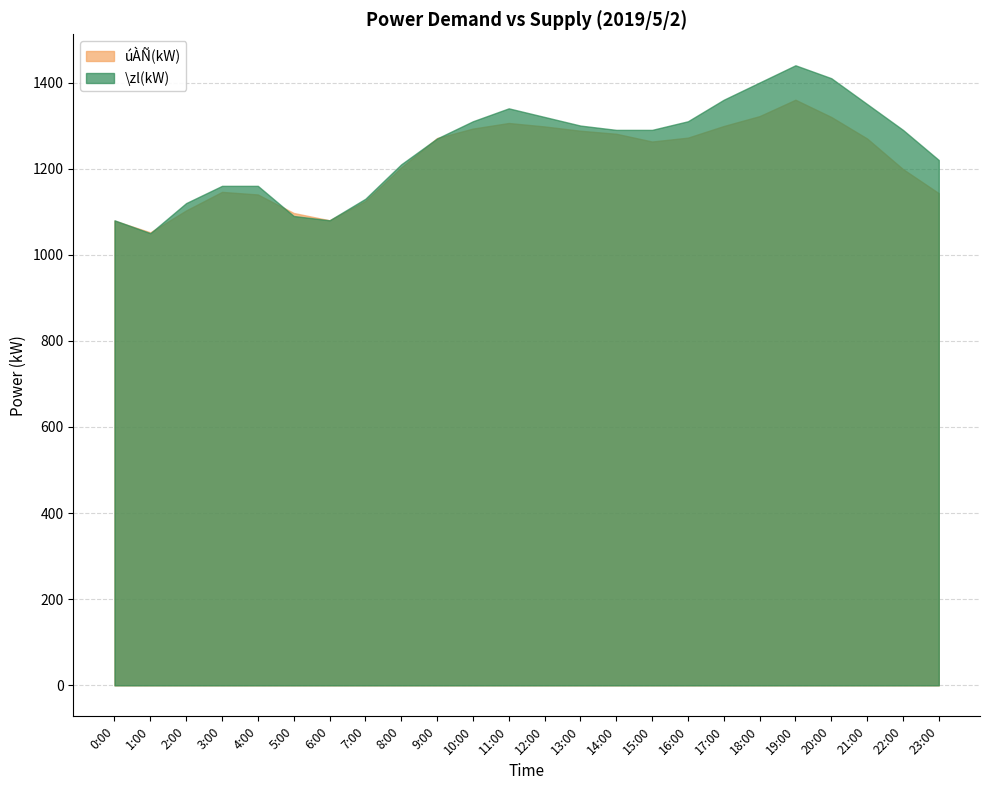

At how many categories does at least one series exceed 1174?

16